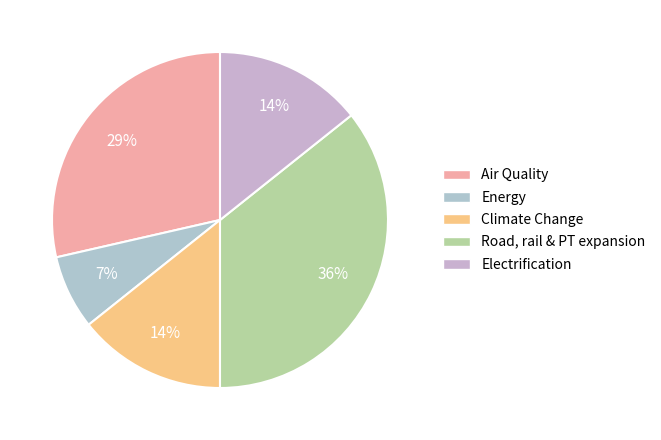

Does Electrification represent more than half of the total?

No